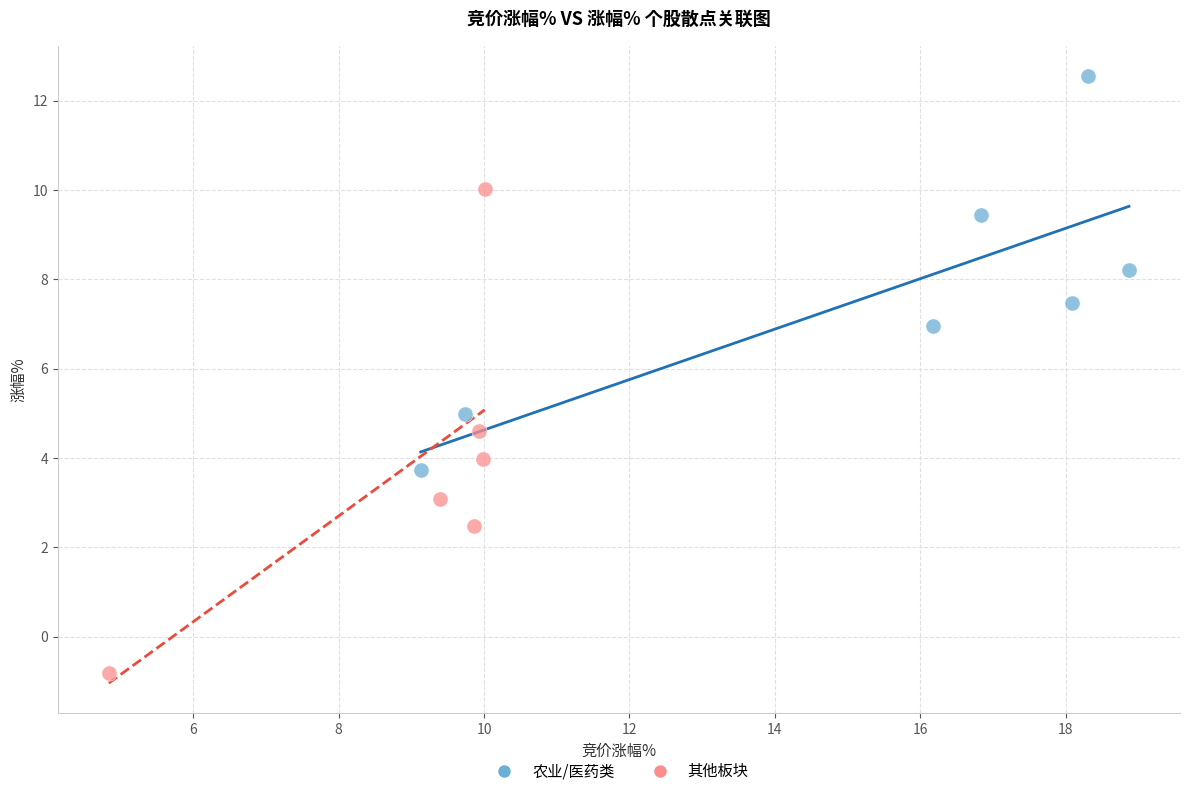

Which series contains the highest Y value?

农业/医药类